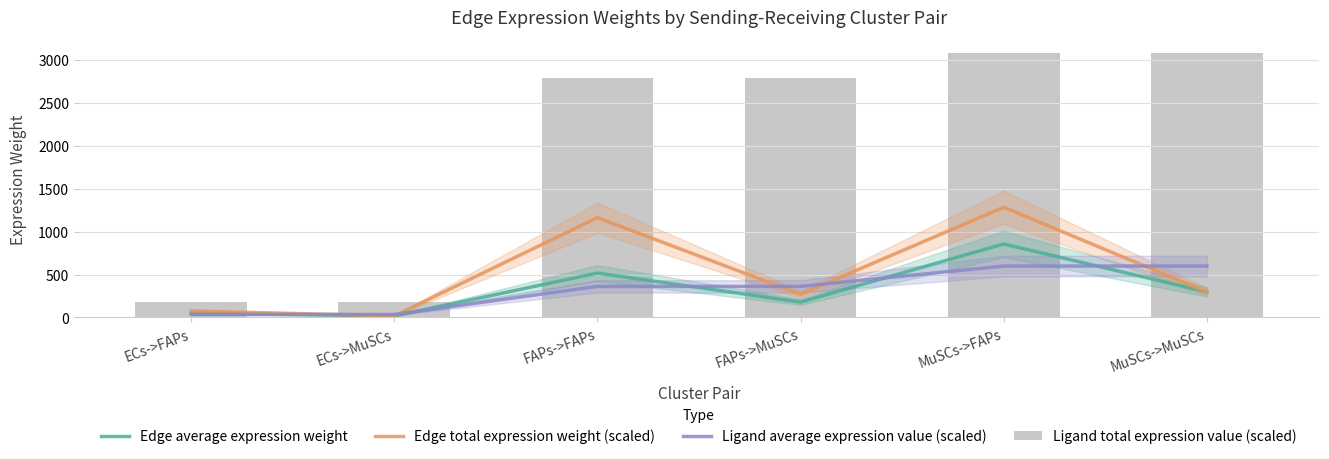

Where is Edge total expression weight (scaled) nearest to the value 650?

MuSCs->MuSCs